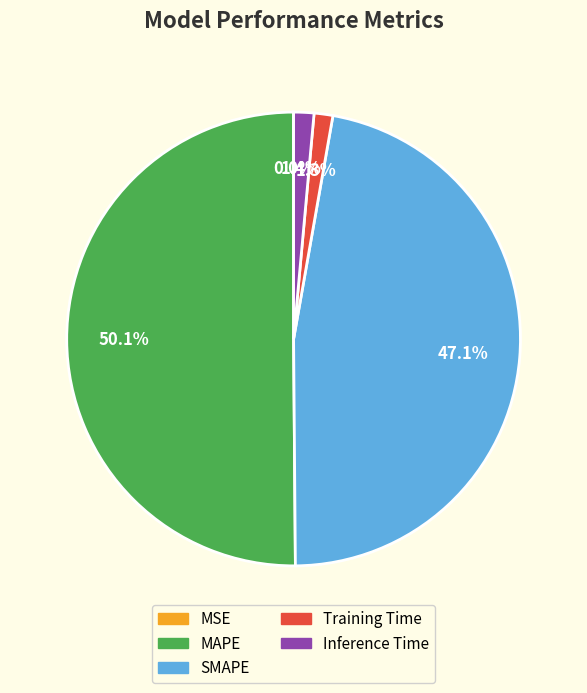

To the nearest percent, what is the combined percentage of SMAPE and MAPE?

97%